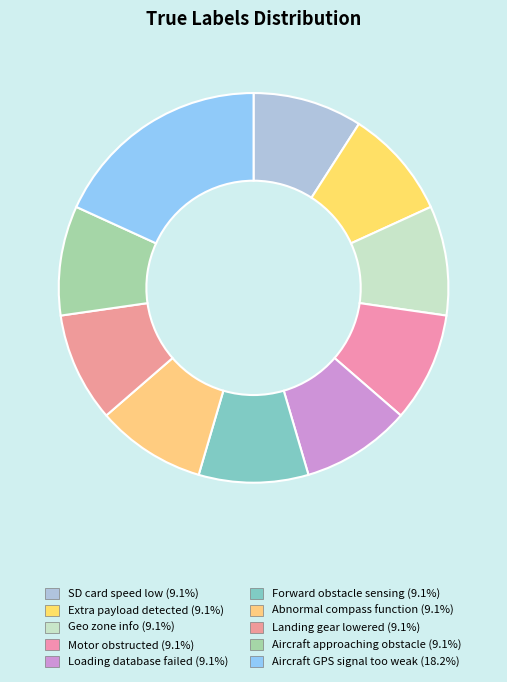

What percentage is NOT represented by Forward obstacle sensing?

90.9%